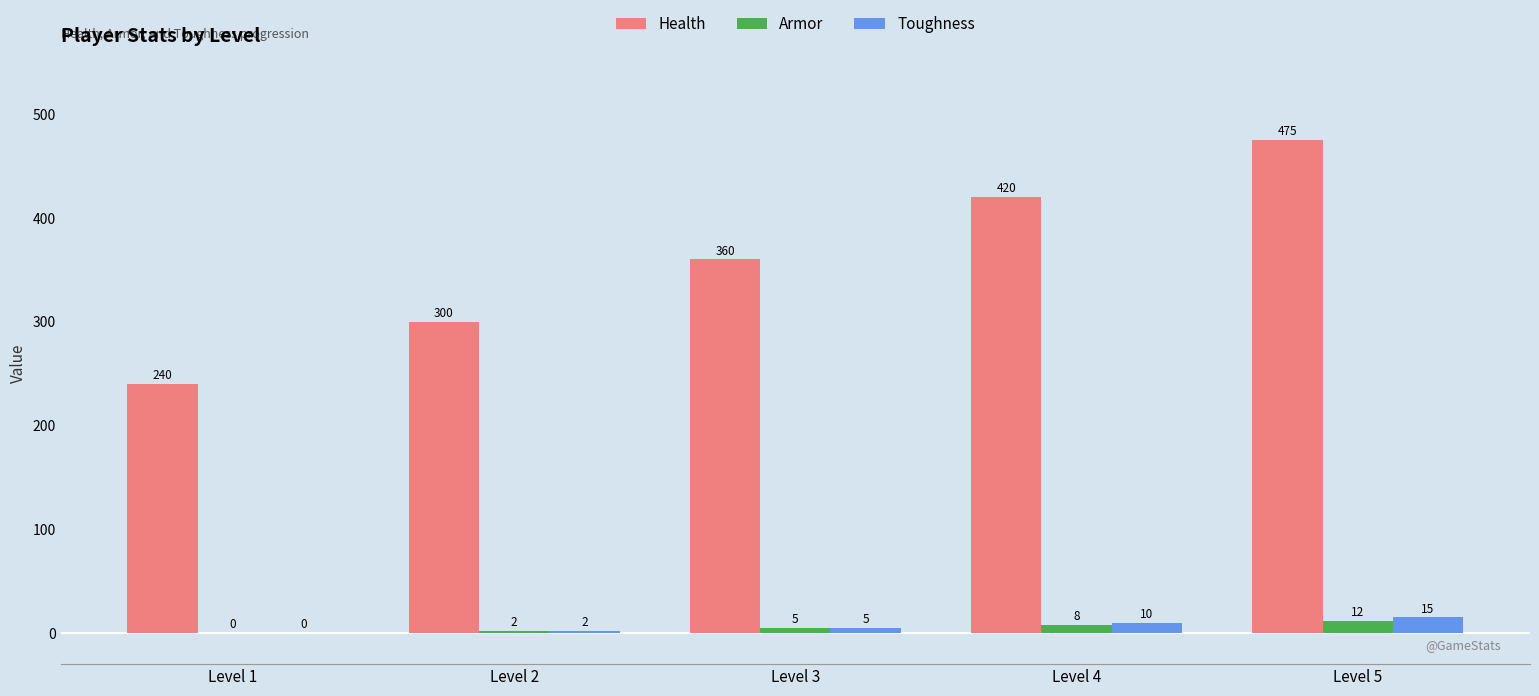

What is the sum of all Armor values?

27